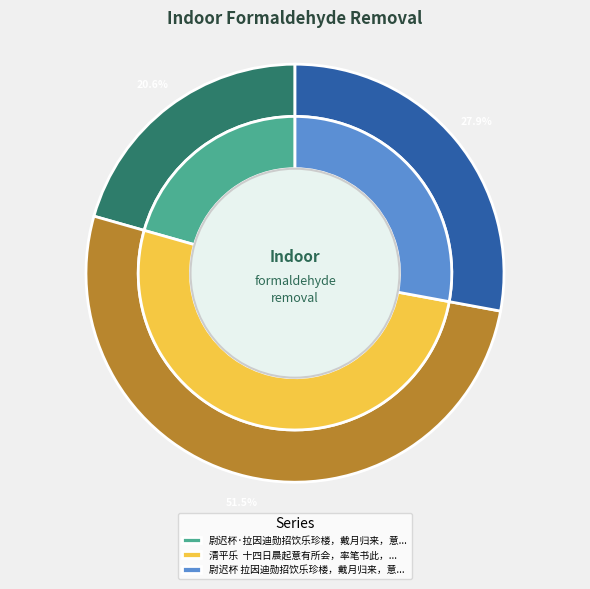

Is 尉迟杯 拉因迪勋招饮乐珍楼，戴月归来，意有所会，因作。 the majority of the pie?

No